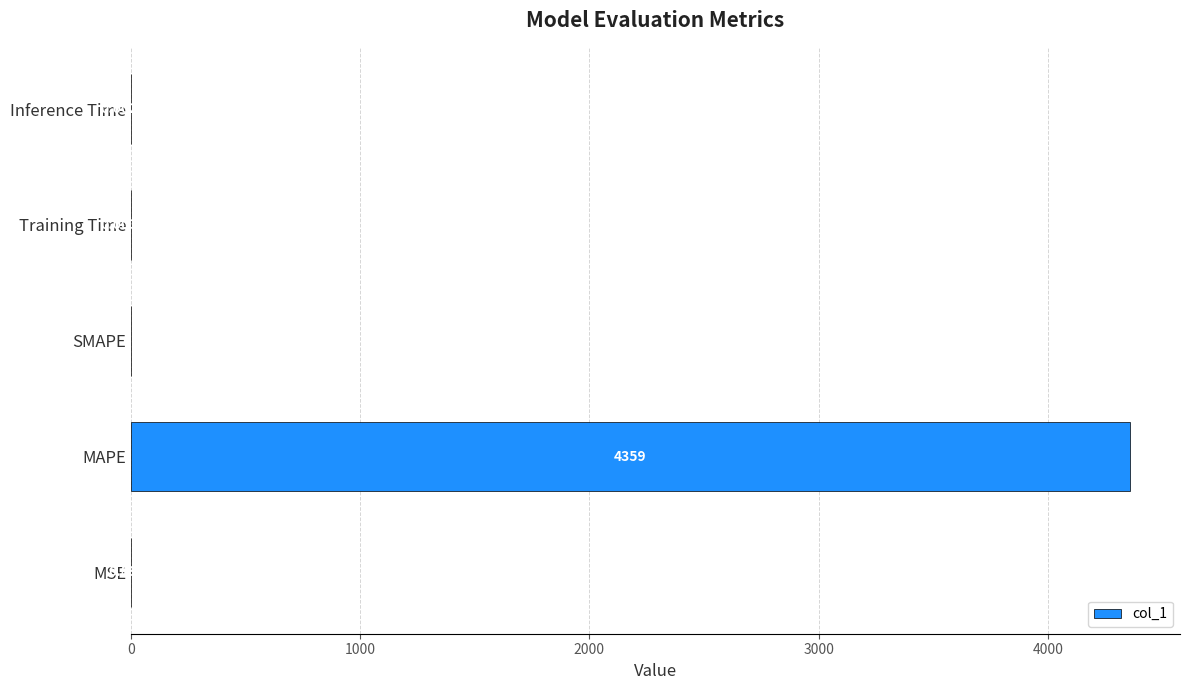

Which category has the highest value across all series?

MAPE